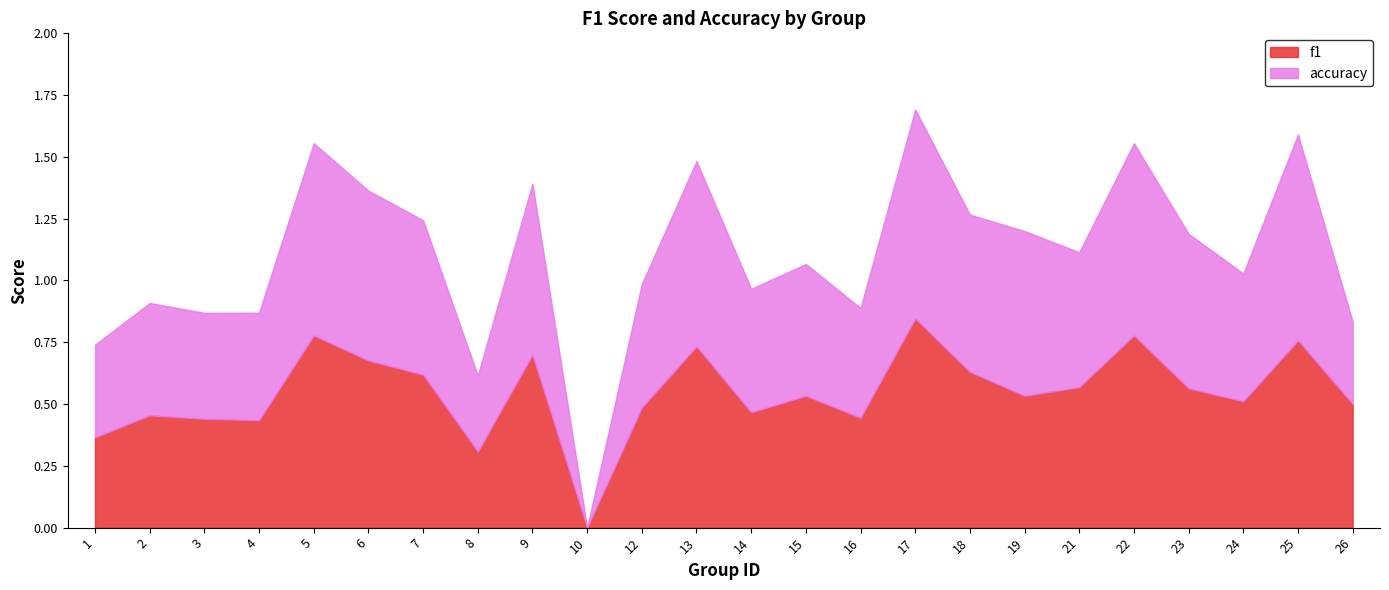

What is the maximum value for f1?

0.8